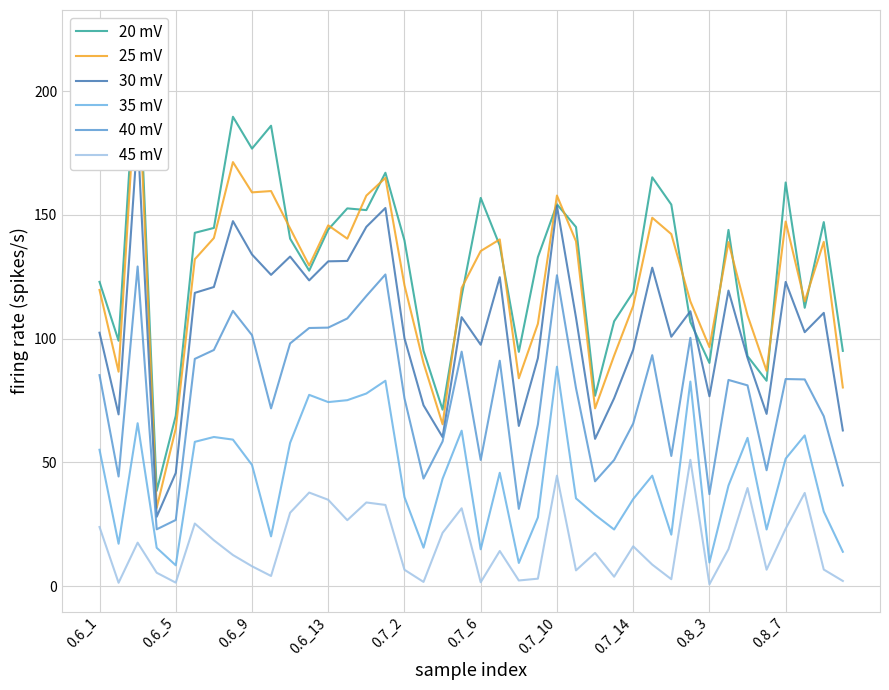

Reading left to right, list all the values displayed in this chart.

20 mV: 122.9	99.2	221.7	38.5	68.8	142.8	144.7	189.6	176.8	186.0	140.4	127.5	144.1	152.6	151.9	167.0	139.7	95.1	71.3	117.2	156.8	137.6	94.7	132.9	154.3	145.1	76.9	107.0	118.8	165.2	154.2	106.7	90.2	143.9	92.9	83.0	163.1	112.5	147.1	95.1
25 mV: 119.7	86.7	213.3	31.7	63.7	132.1	140.6	171.3	159.1	159.6	144.5	129.5	145.8	140.4	157.8	164.9	121.6	90.2	65.4	120.5	135.4	140.1	84.0	106.0	157.8	139.3	71.8	93.1	113.2	148.8	142.2	115.1	96.6	139.0	109.4	87.0	147.3	115.1	139.1	80.3
30 mV: 102.4	69.4	182.3	28.1	45.8	118.5	120.9	147.5	134.0	125.8	133.2	123.5	131.2	131.4	145.2	152.8	100.2	73.1	60.2	108.7	97.5	124.8	64.8	92.1	153.6	108.5	59.5	75.9	95.5	128.7	100.8	111.1	76.7	119.4	92.2	69.6	122.9	102.6	110.4	62.9
35 mV: 55.1	17.2	65.8	15.5	8.5	58.3	60.3	59.2	49.0	20.2	57.9	77.3	74.4	75.2	77.8	83.0	36.0	15.6	43.4	62.8	14.9	45.8	9.4	27.8	88.7	35.5	28.8	22.9	35.2	44.7	20.8	82.7	9.6	40.7	59.9	22.9	51.5	60.9	30.2	13.9
40 mV: 85.3	44.3	129.2	23.0	26.8	91.8	95.4	111.2	101.4	71.8	98.1	104.3	104.5	108.2	117.2	125.9	75.9	43.5	58.5	94.8	51.0	91.1	31.2	65.3	125.6	80.0	42.4	51.0	65.7	93.3	52.6	100.3	37.2	83.3	81.1	46.8	83.7	83.5	68.7	40.7
45 mV: 23.9	1.4	17.6	5.5	1.5	25.3	18.6	12.6	8.1	4.2	29.7	37.8	34.9	26.7	33.8	32.8	6.7	1.8	21.6	31.5	1.6	14.2	2.3	3.1	44.7	6.4	13.5	3.9	16.1	8.8	2.8	51.1	0.8	15.0	39.7	6.7	23.2	37.7	6.8	2.1